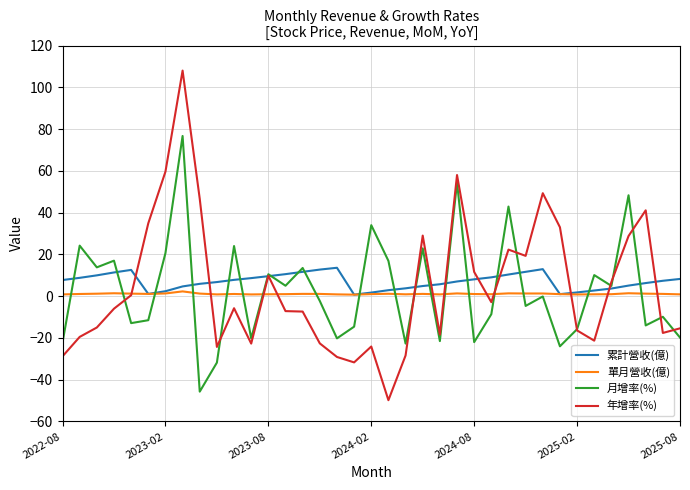

Which series has the largest range (max minus min)?

年增率(%)